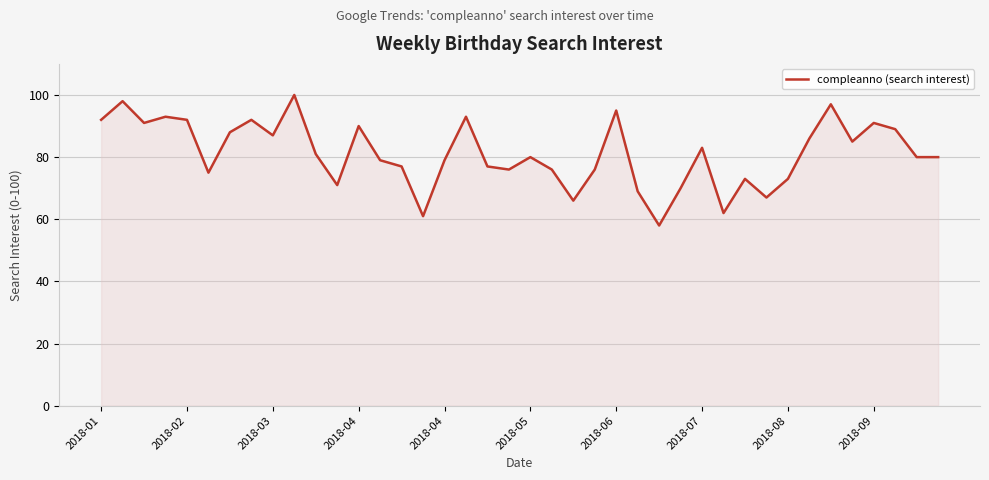

What is the smallest value displayed?

58